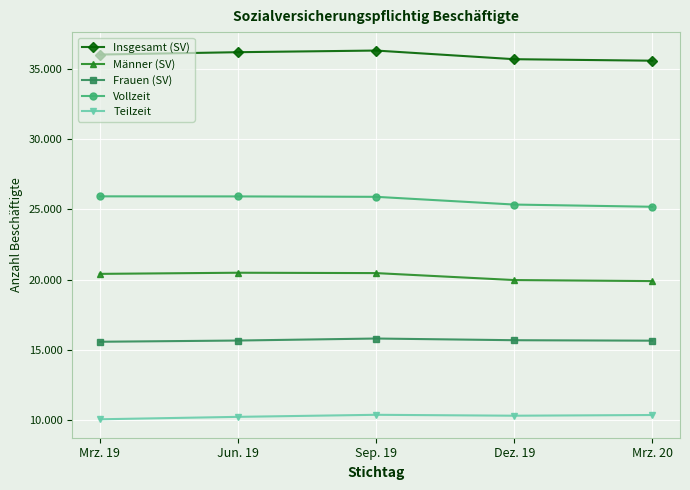

Is this an area chart (filled region under the line)?

No